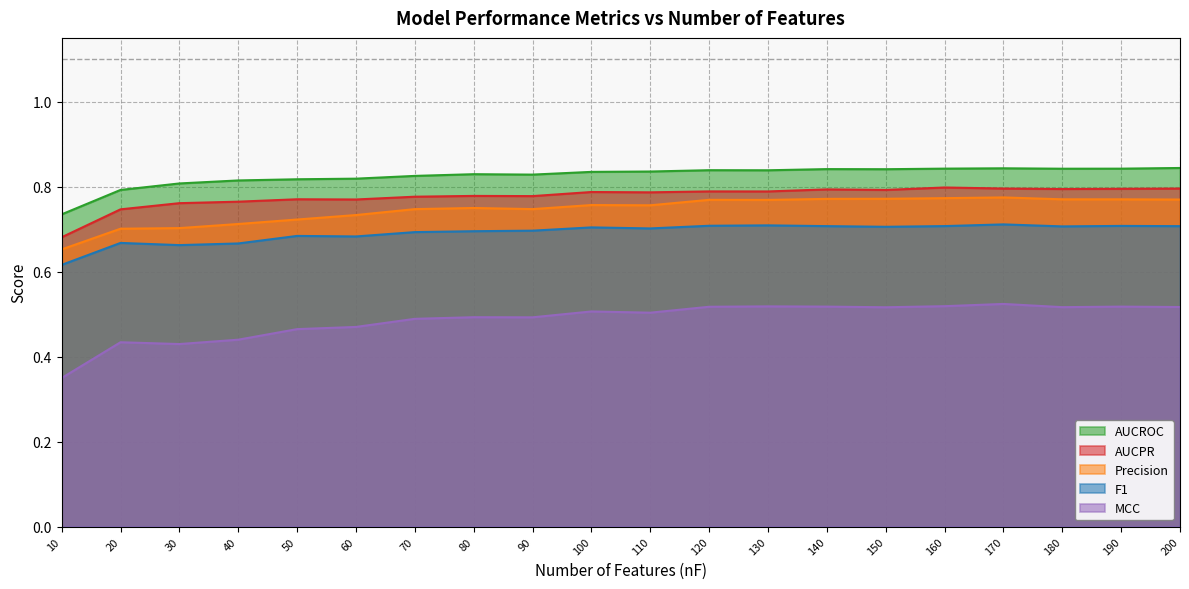

In MCC, how many points are lower than both neighbors (excluding endpoints)?

5